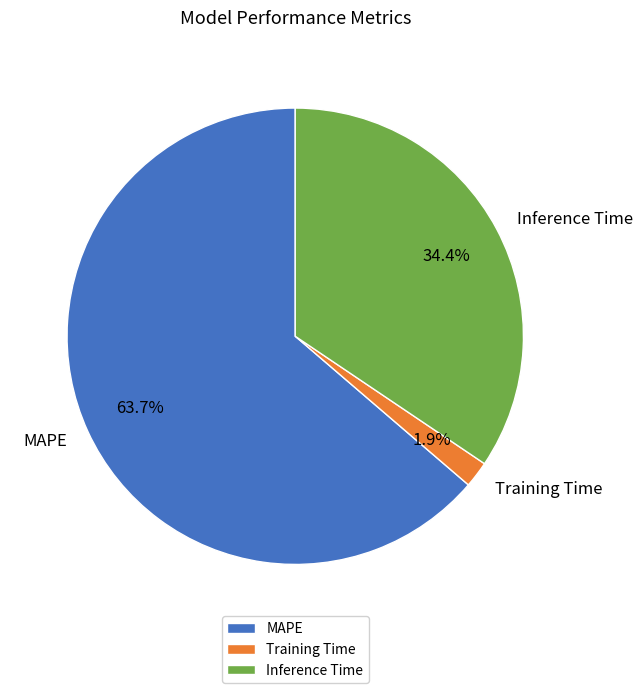

To the nearest percent, what percentage of the pie is Inference Time?

34%